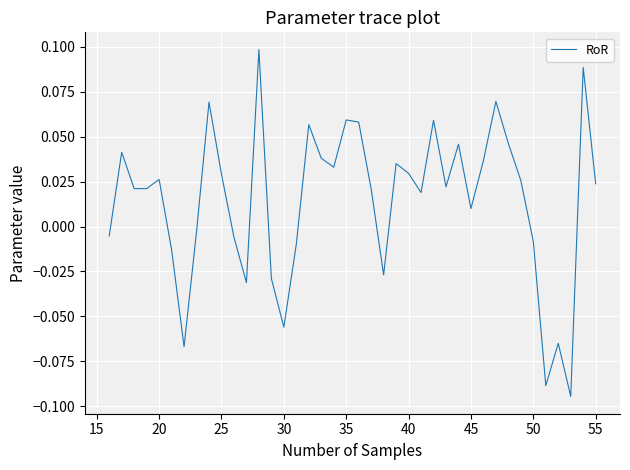

How many interior local valleys (lower than both neighbors) does the data have?

10